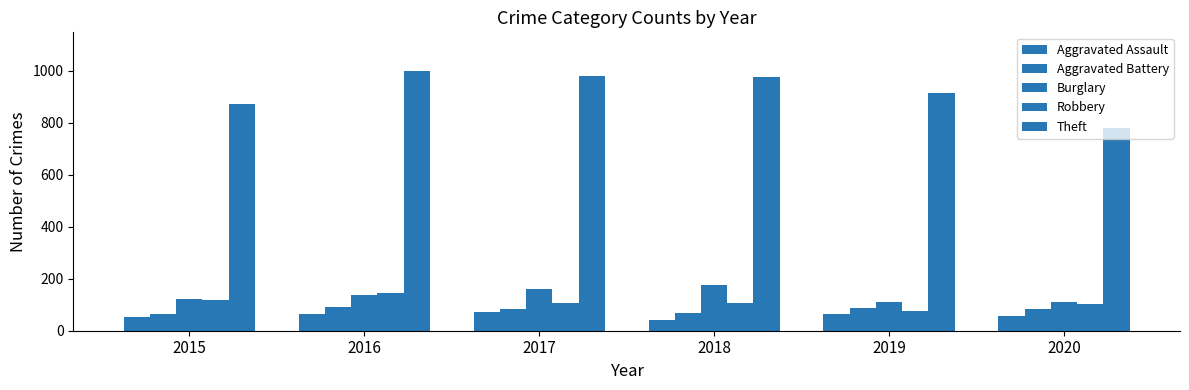

Does the chart contain stacked bars?

No